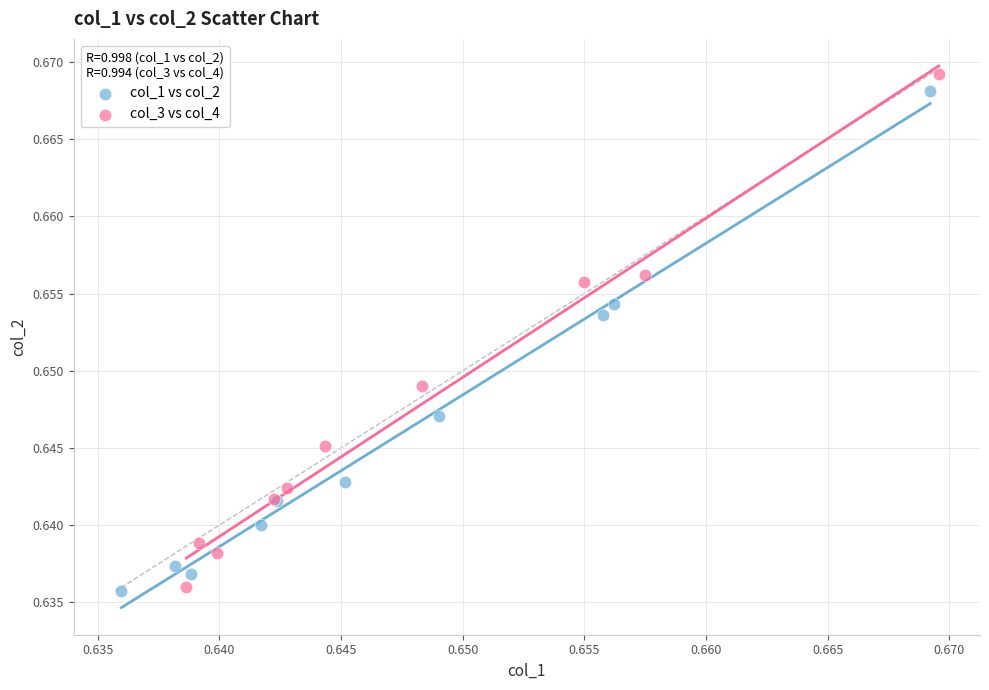

Which series has the widest spread of Y values?

col_3 vs col_4